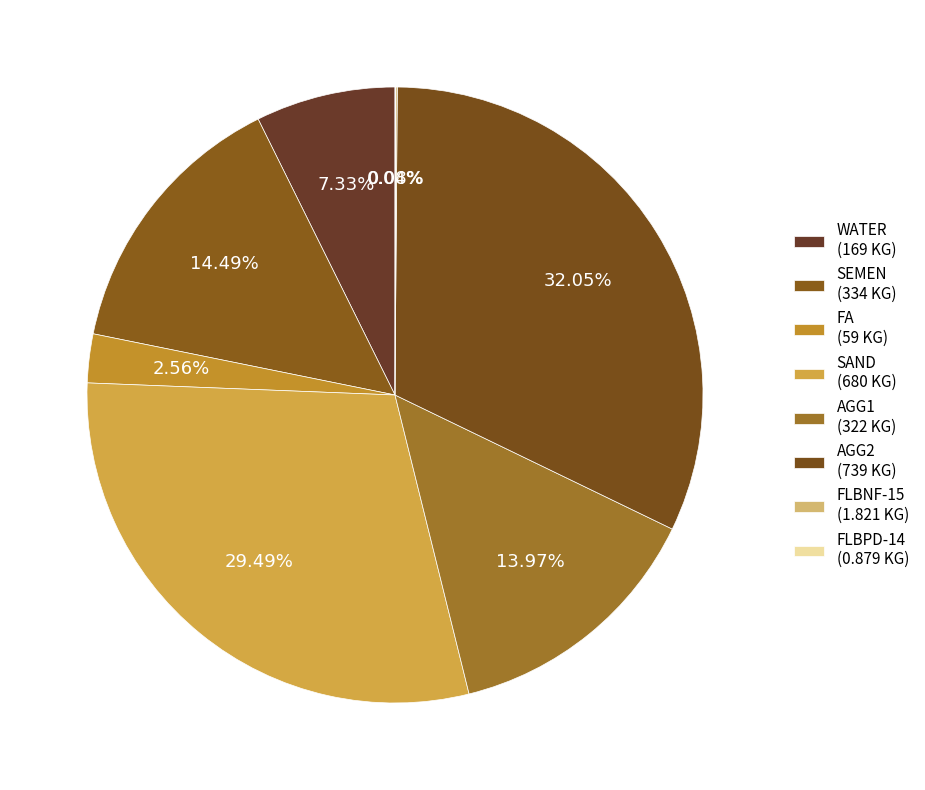

To the nearest percent, what is the difference between the FLBNF-15 and WATER slice percentages?

7%